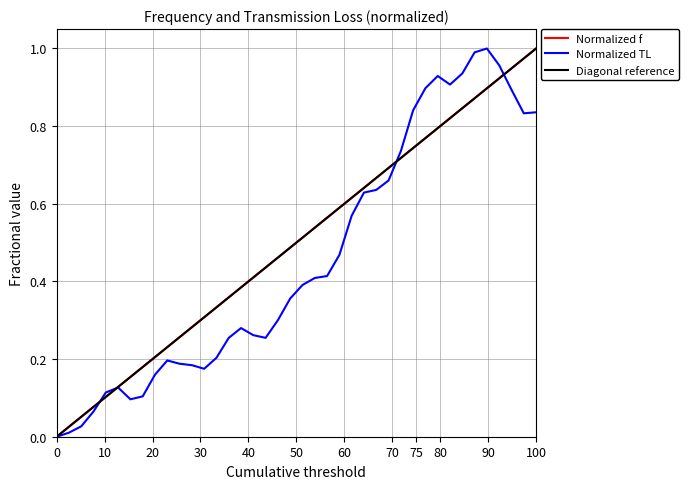

Which series has the largest range (max minus min)?

f